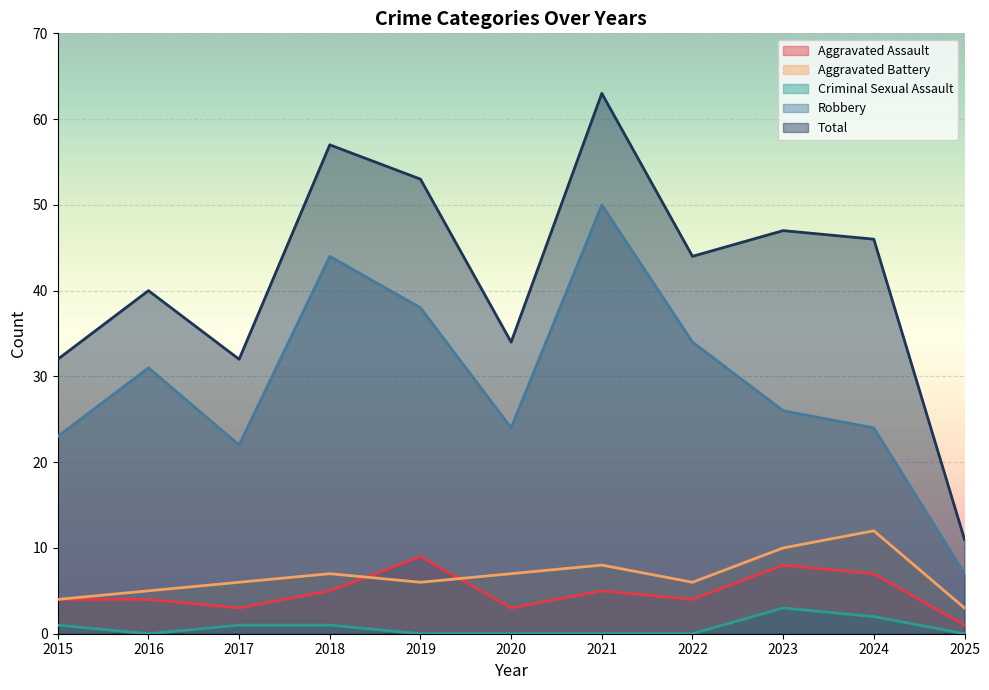

Which series has the largest range (max minus min)?

Total